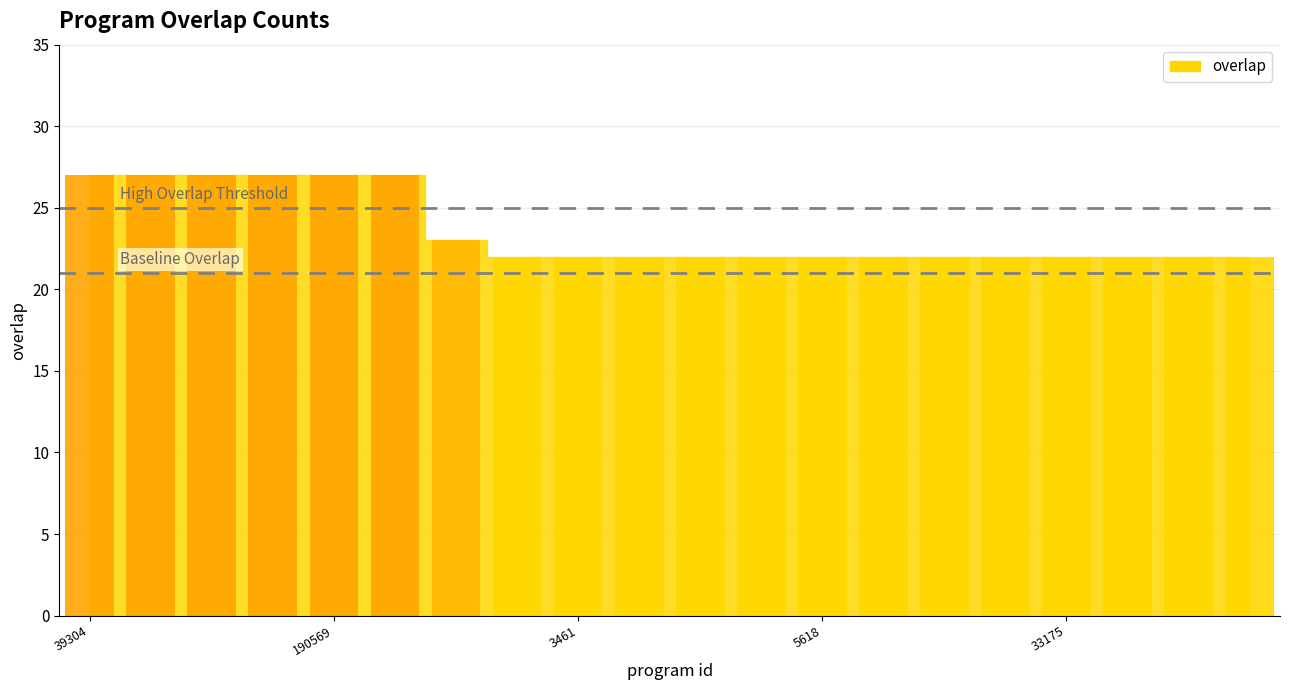

Reading left to right, transcribe all the data shown in this chart.

39304=27	46635=27	92166=27	168589=27	190569=27	266508=27	83228=23	533=22	3461=22	3539=22	4119=22	5609=22	5618=22	6342=22	7583=22	7909=22	33175=22	36547=22	36548=22	36549=22